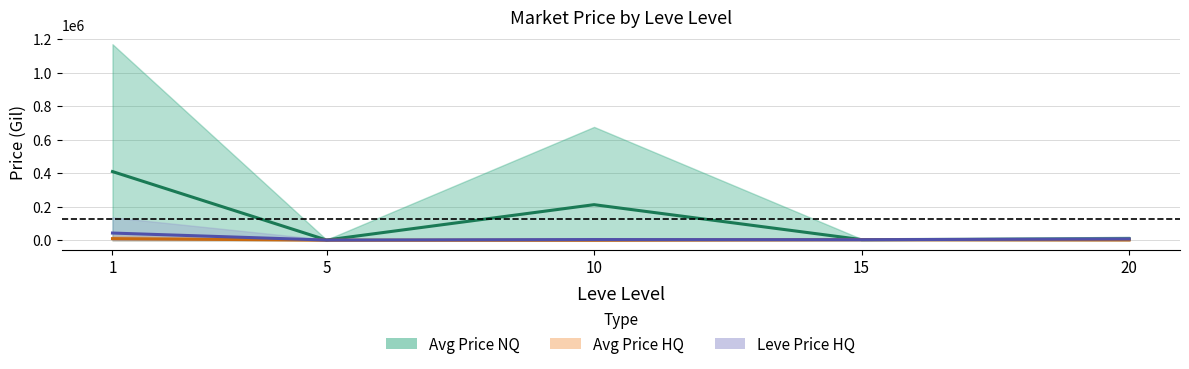

The value of Leve Price HQ at 1 is 43041.6. True or false?

True